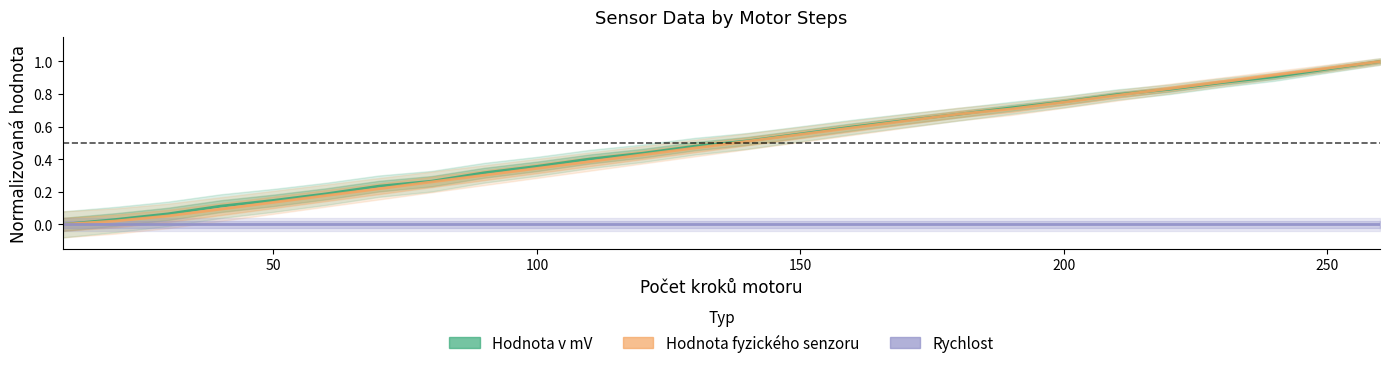

At how many categories does at least one series exceed 0?

25